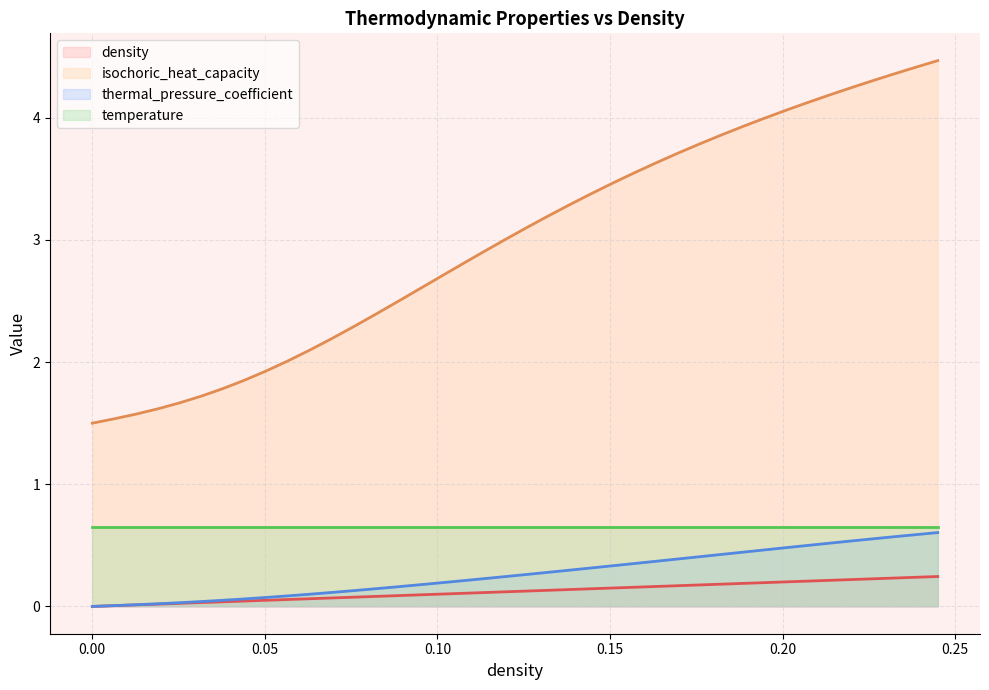

Which series has the widest spread of values?

isochoric_heat_capacity